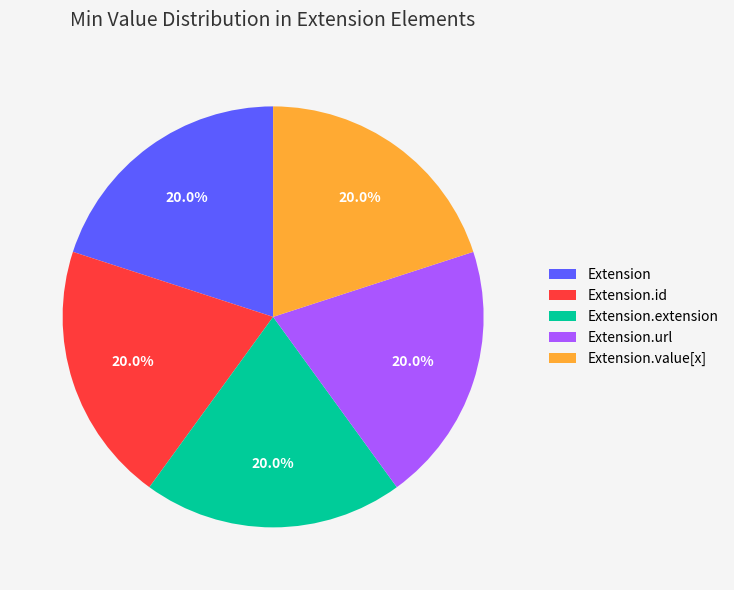

How many segments does this pie chart have?

5